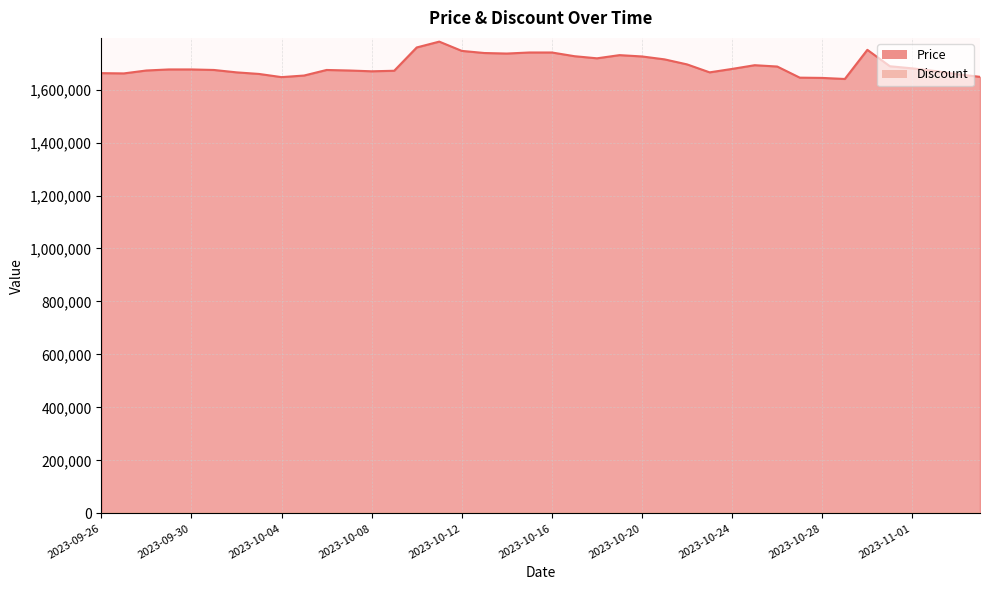

What is the approximate value at 2023-10-17?

1726000